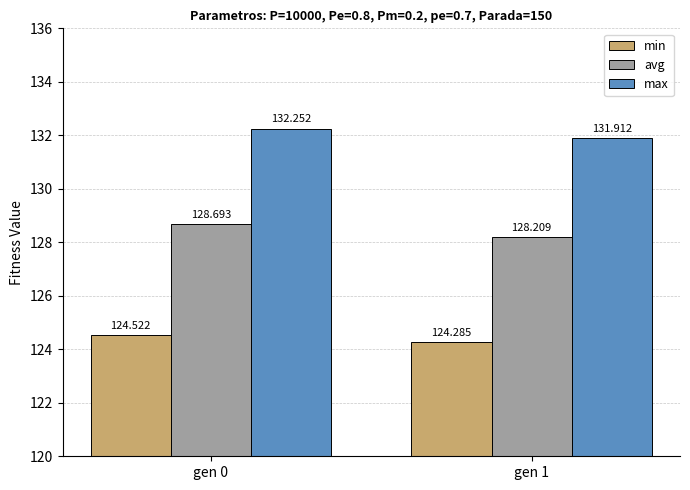

At how many categories does at least one series exceed 129?

2